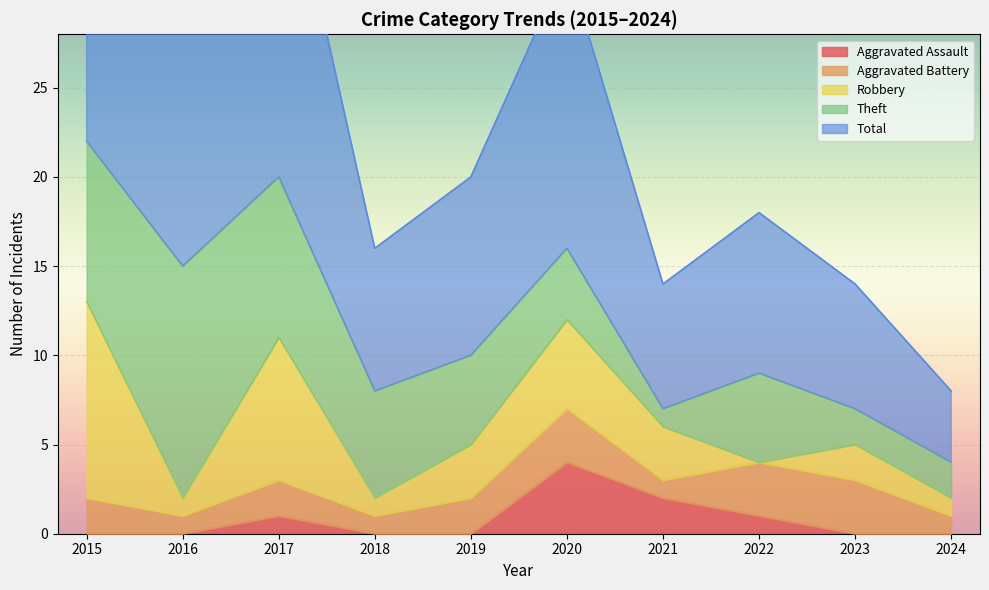

Is the value of Aggravated Battery at 2021 greater than the value of Robbery at 2019?

No